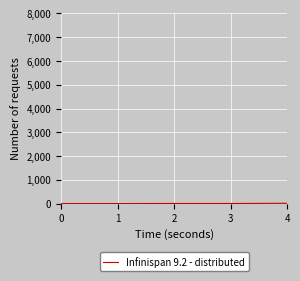

True or false: the data has more than 0 interior local peaks.

True